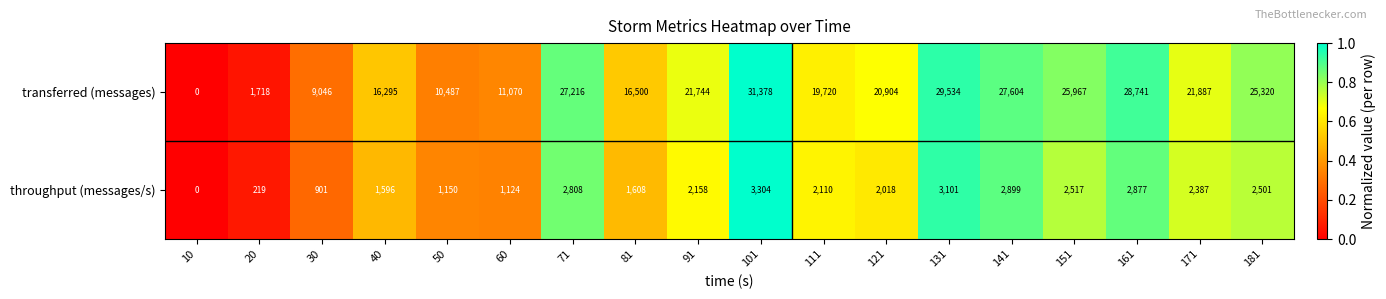

What is the difference between the second highest and minimum values in the transferred (messages) series?

29534